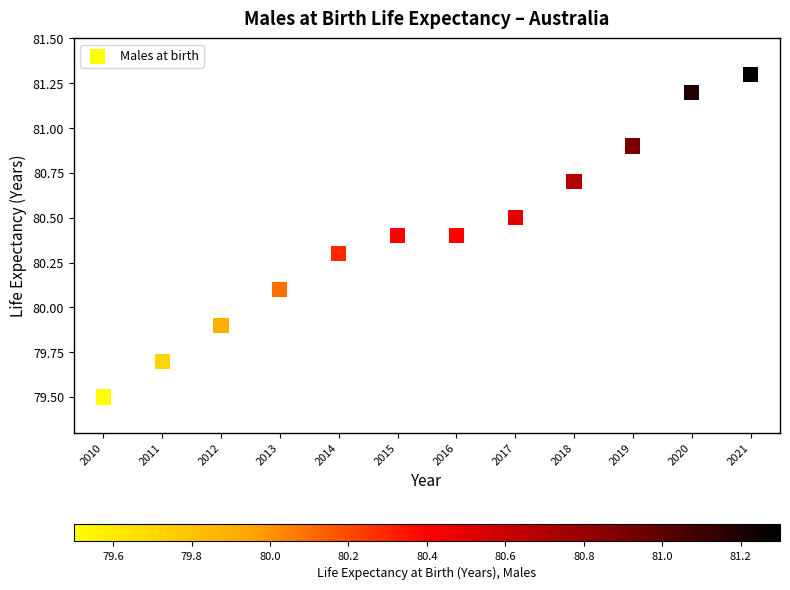

What is the range of X values (max minus min)?

11.0